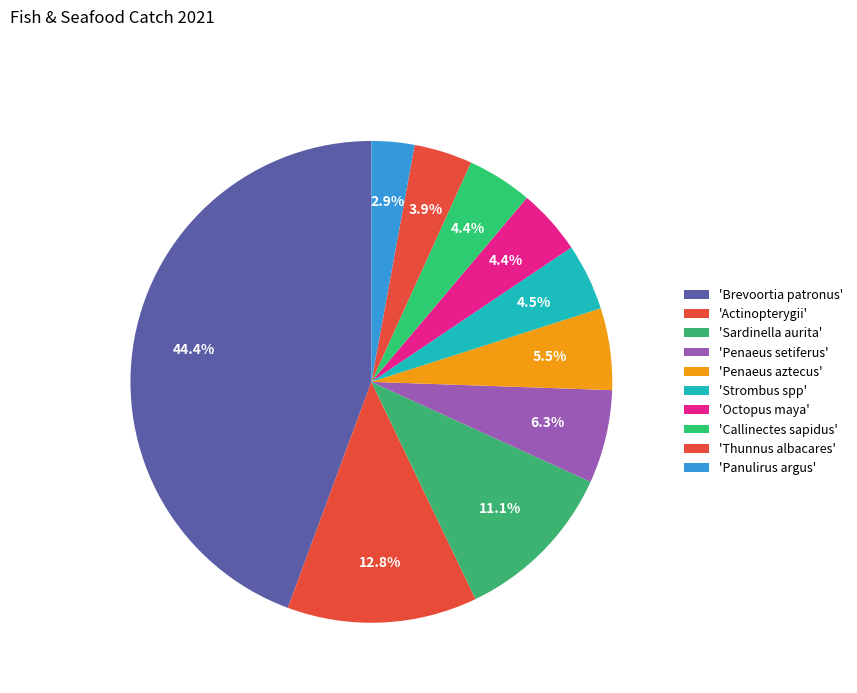

Rank the categories by value from lowest to highest.

Panulirus argus, Thunnus albacares, Callinectes sapidus, Octopus maya, Strombus spp, Penaeus aztecus, Penaeus setiferus, Sardinella aurita, Actinopterygii, Brevoortia patronus